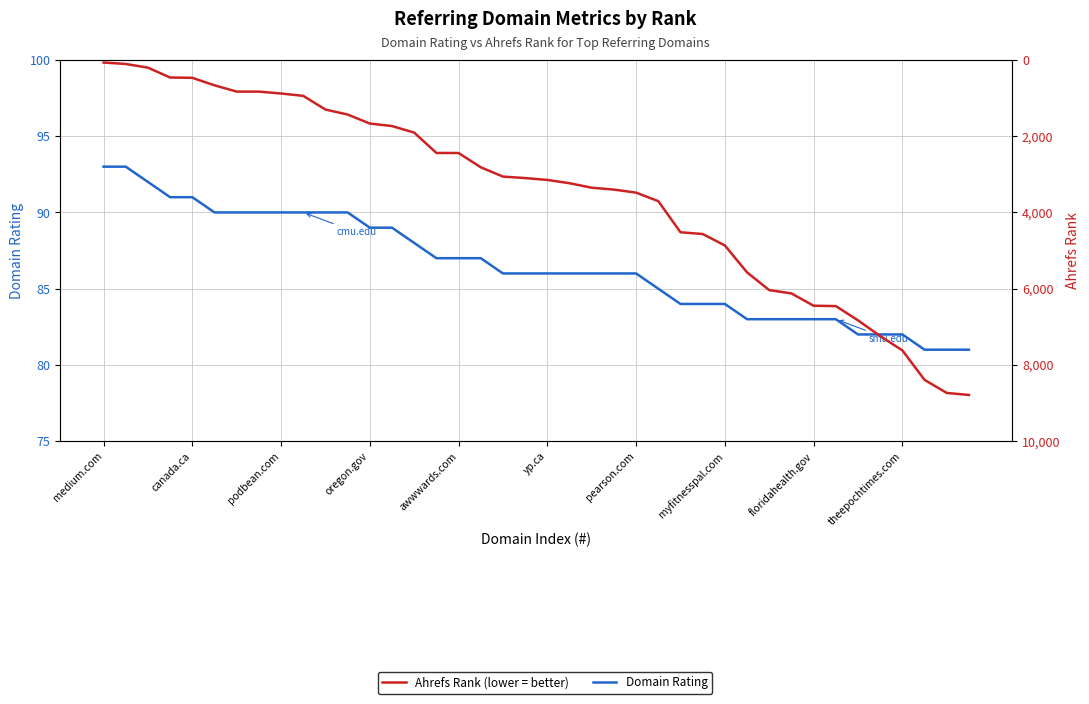

Does the chart have visible grid lines?

Yes